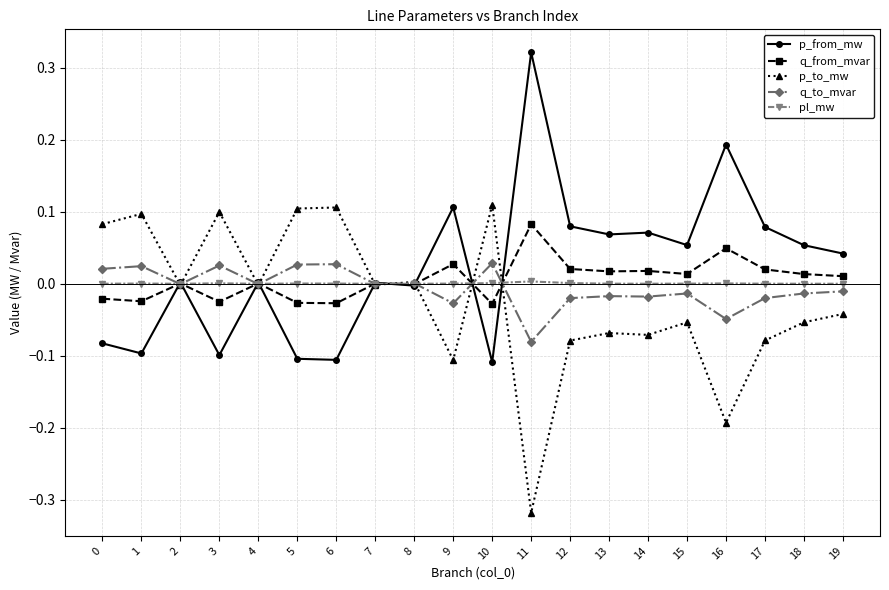

How many lines are shown in the chart?

5